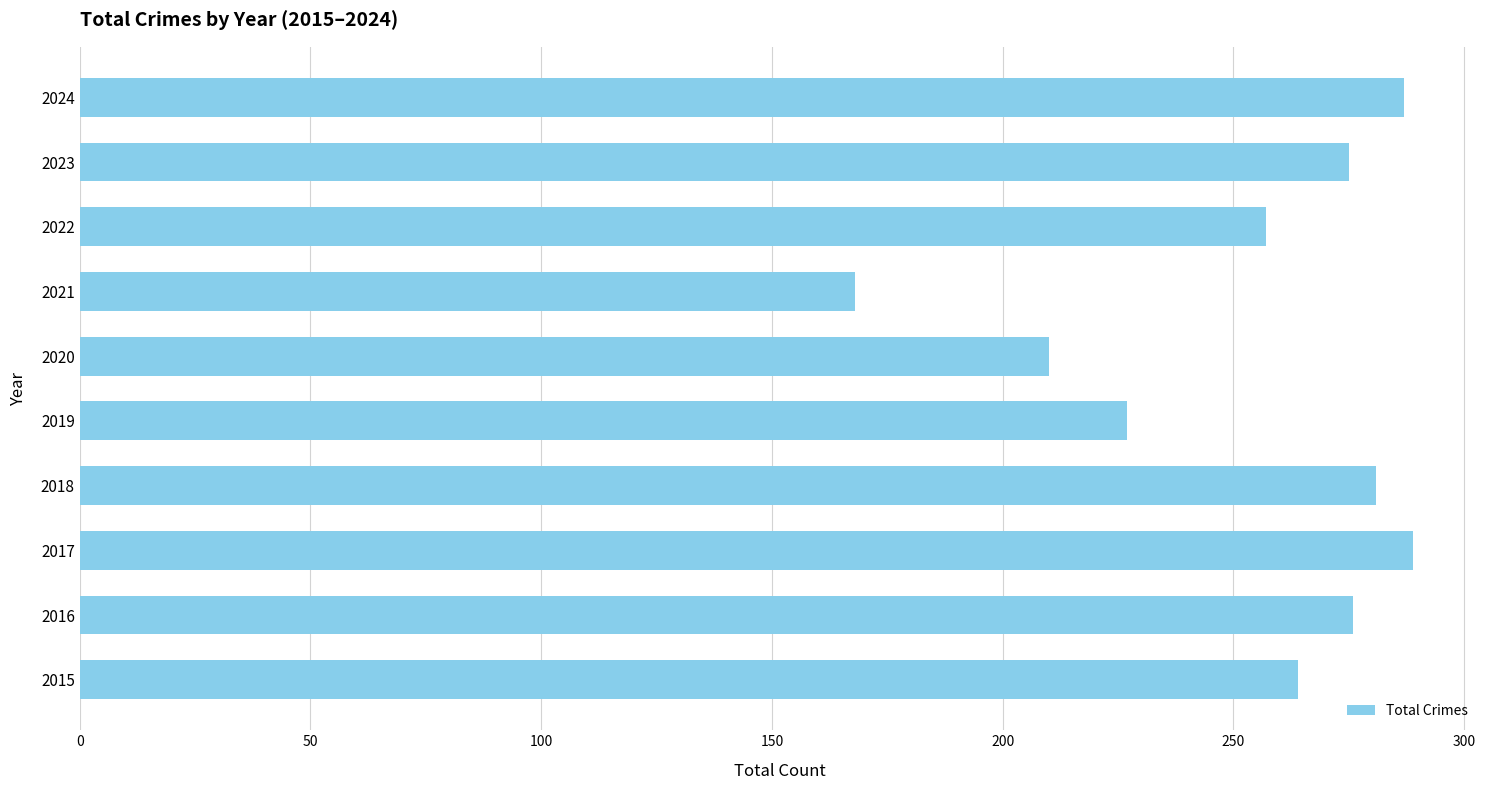

What is the minimum value shown in the chart?

168